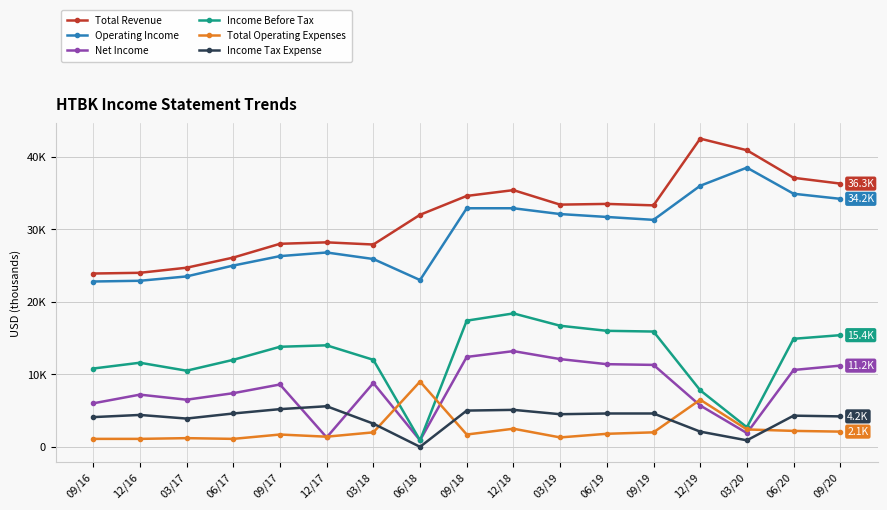

What are all the series names shown in the legend?

Total Revenue, Operating Income, Net Income, Income Before Tax, Total Operating Expenses, Income Tax Expense